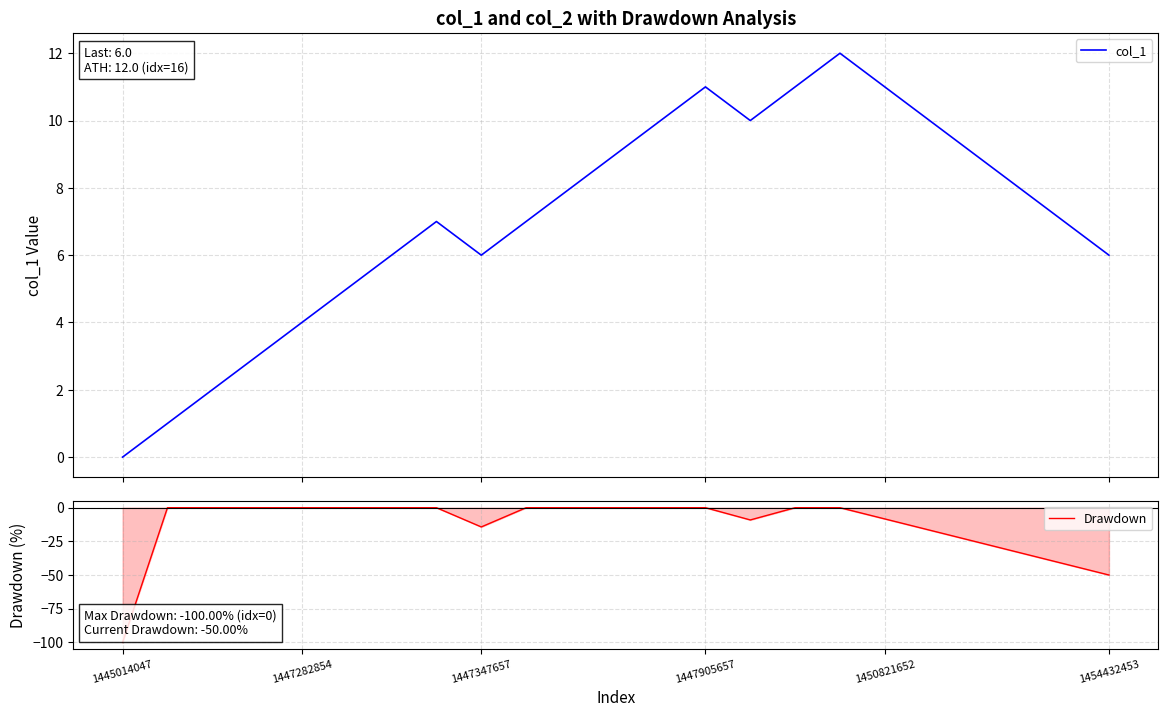

True or false: col_1 has more than 0 points higher than both neighbors.

True